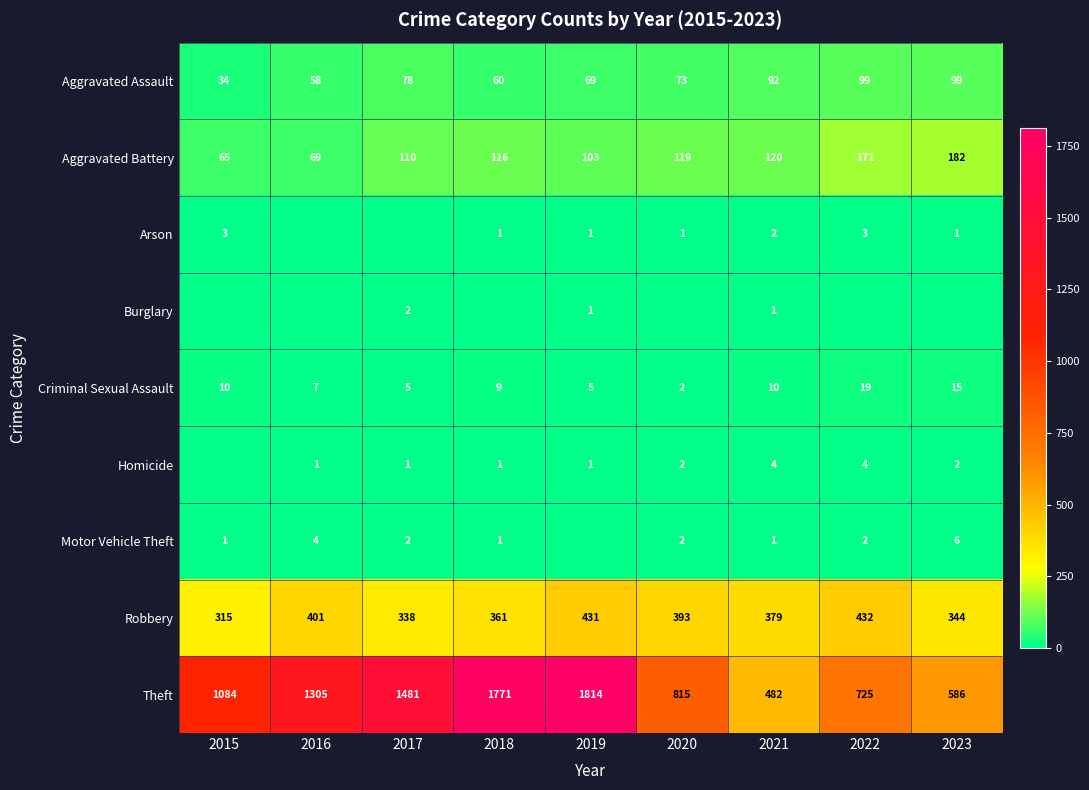

What is the maximum value shown in the chart?

1814